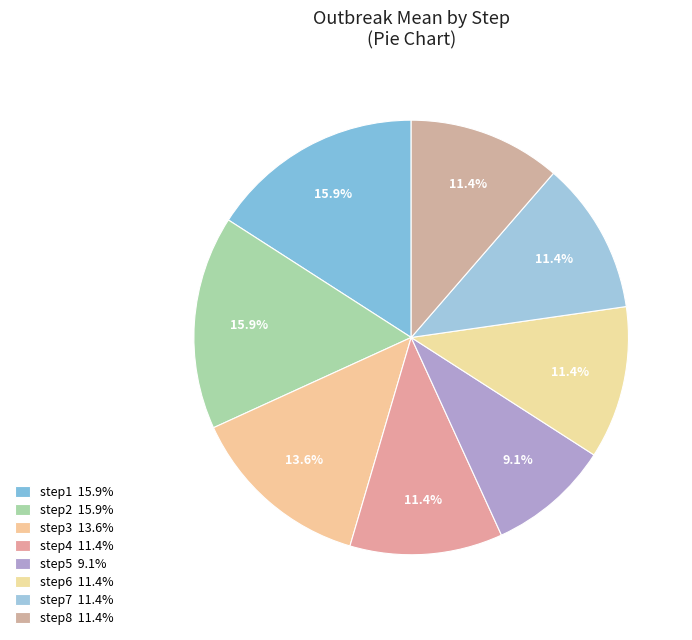

Rank the categories by value from highest to lowest.

step1, step2, step3, step4, step6, step7, step8, step5